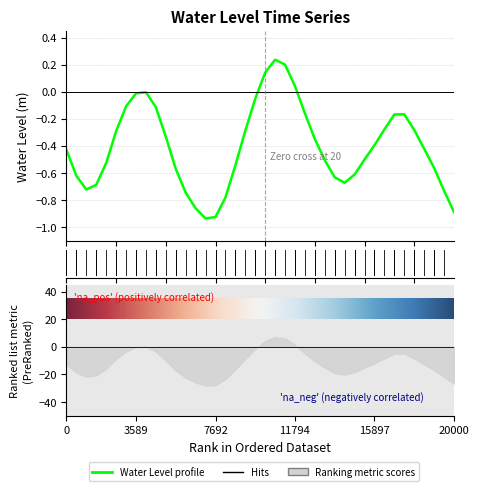

What is the maximum value shown in the chart?

0.2